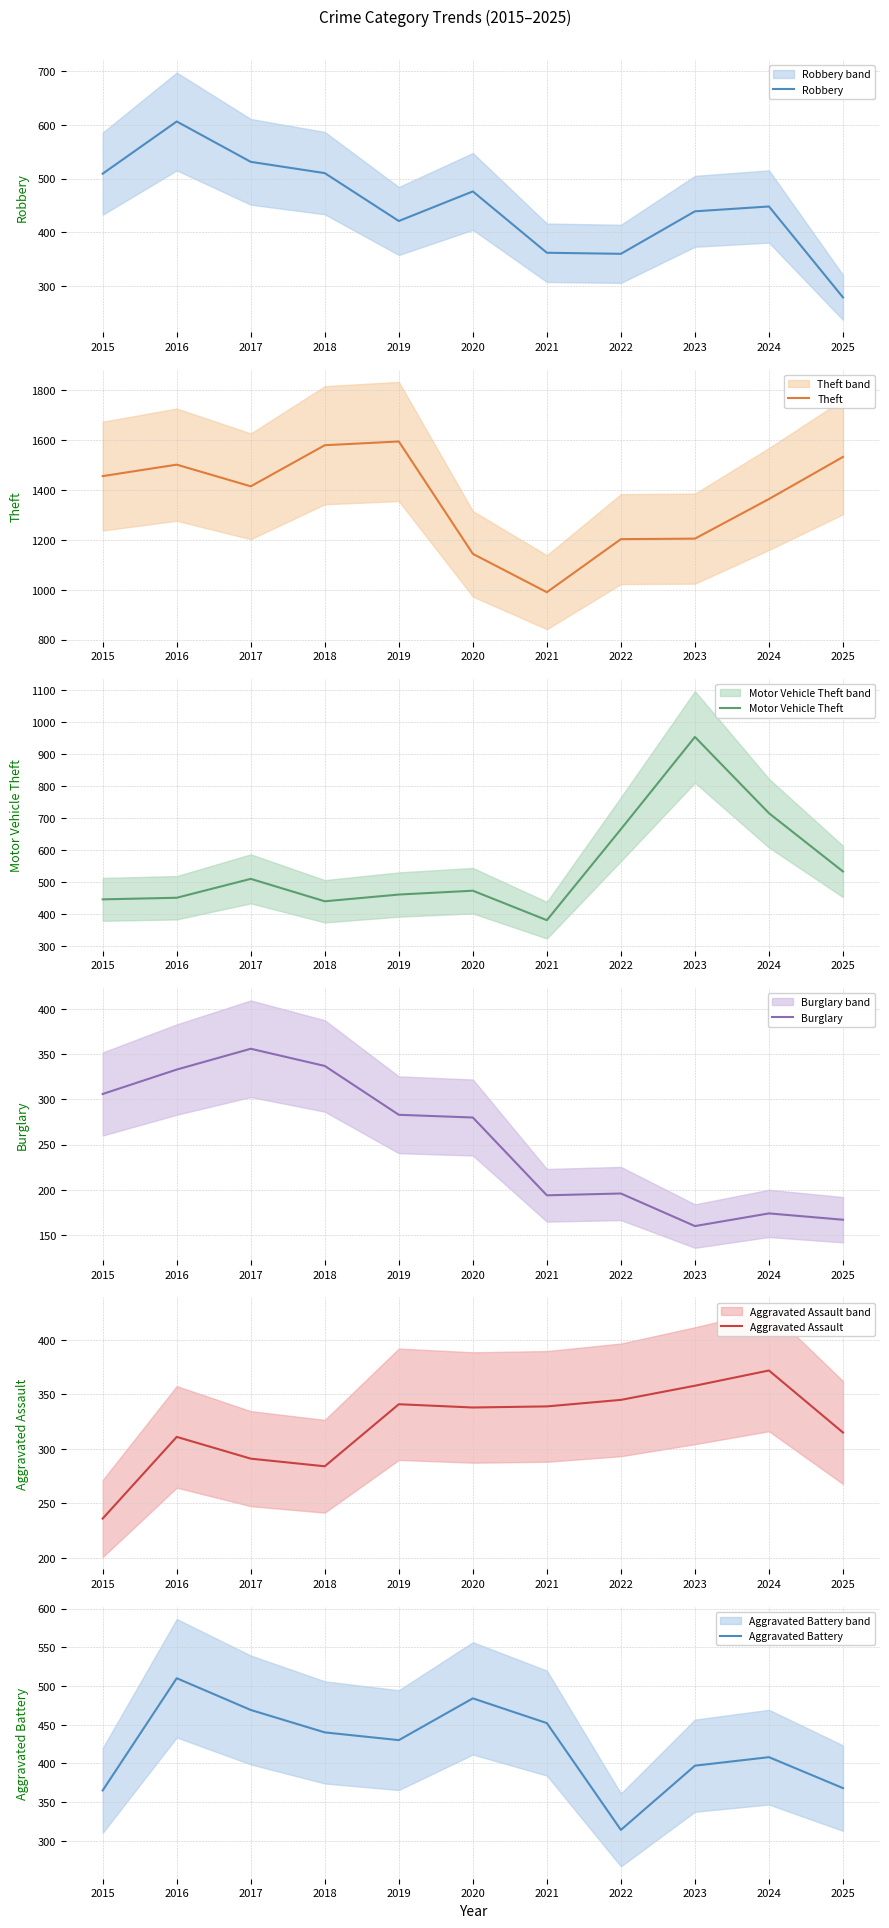

True or false: Motor Vehicle Theft and Theft intersect in this chart.

False